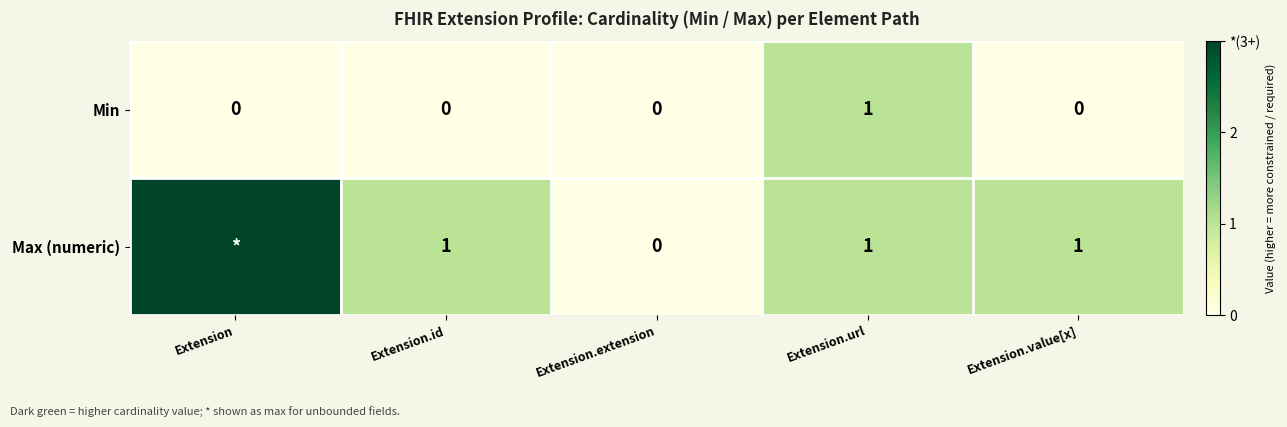

The Min series shows 1 at Extension.url. True or false?

True